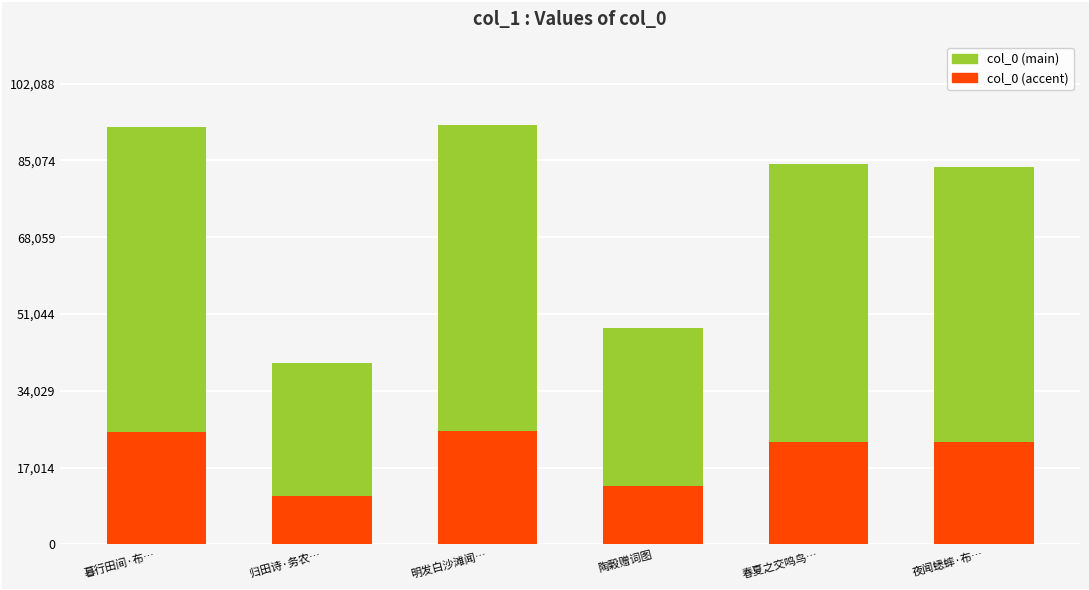

Reading left to right, extract all data points from this chart.

col_0 (main): 暮行田间·布…=92510	归田诗·务农…=40102	明发白沙滩闻…=92808	陶榖赠词图=48001	春夏之交鸣鸟…=84275	夜闻蟋蟀·布…=83705
col_0 (accent): 暮行田间·布…=24977	归田诗·务农…=10827	明发白沙滩闻…=25058	陶榖赠词图=12960	春夏之交鸣鸟…=22754	夜闻蟋蟀·布…=22600